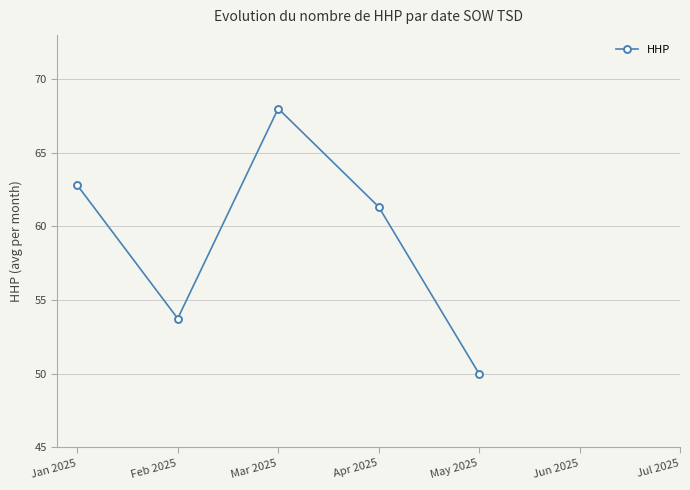

At which label does the data first exceed 61?

Jan 2025